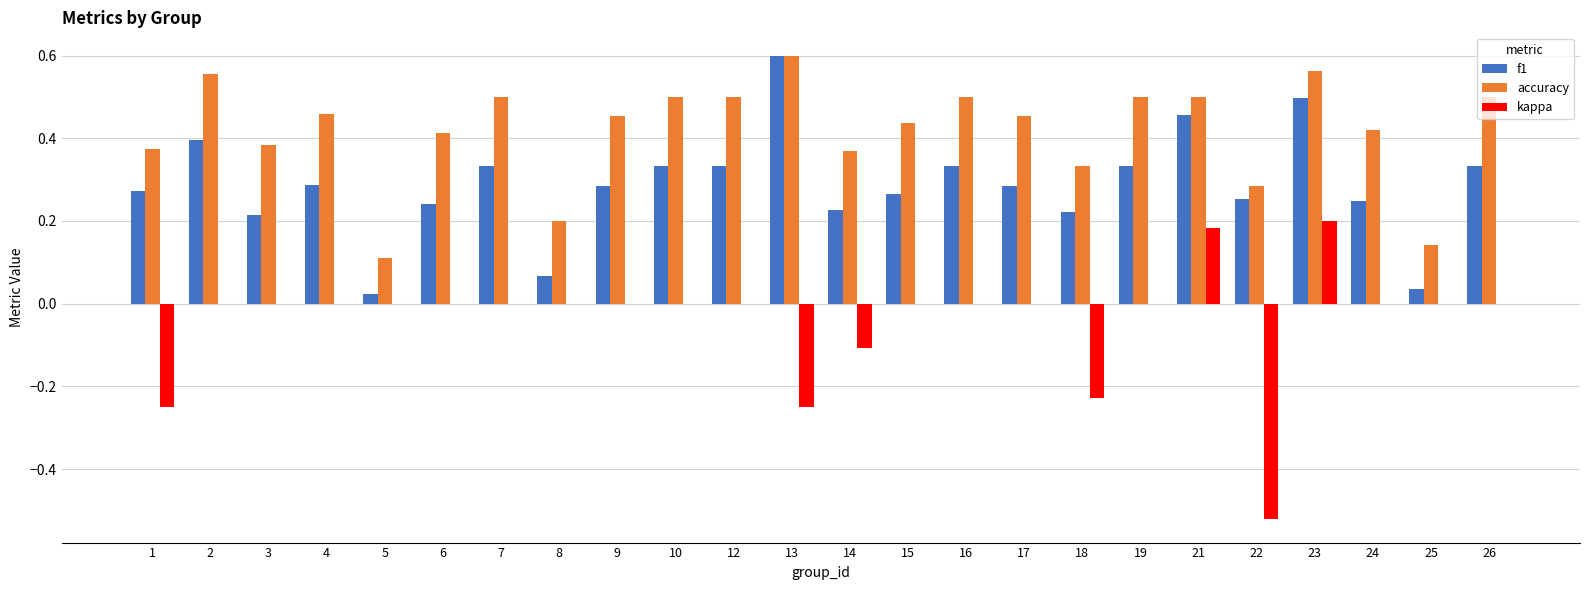

Between 8 and 17, which series saw the biggest shift?

accuracy